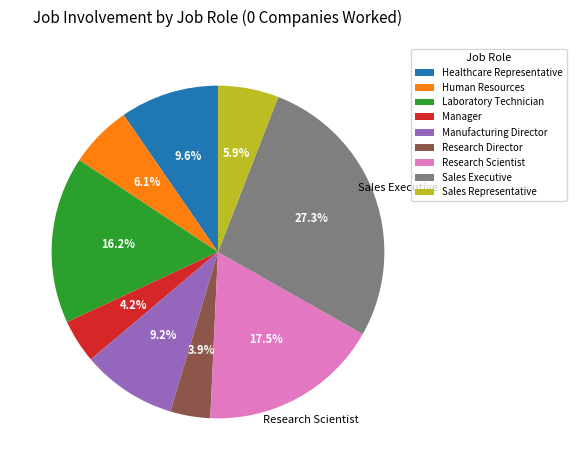

Is there a majority slice in this chart?

No